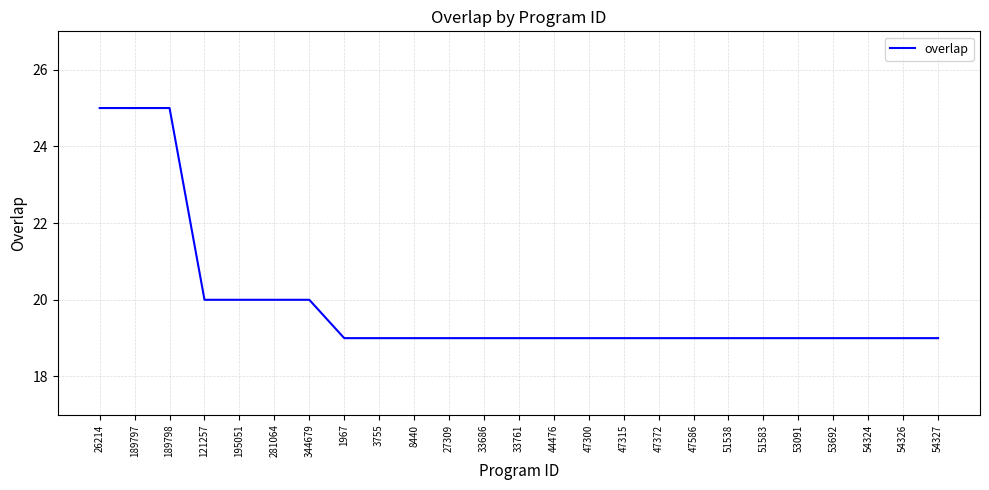

What is the ratio of the value at 189798 to the value at 33686?

1.3